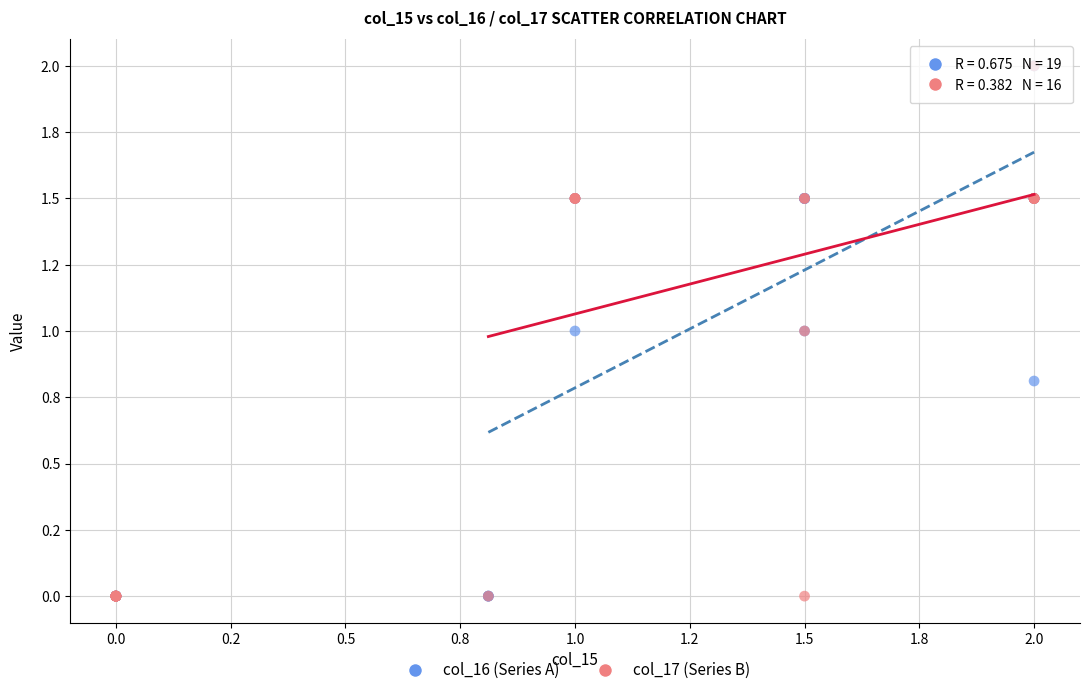

What are all the series names shown in the legend?

col_16 (Series A), col_17 (Series B)